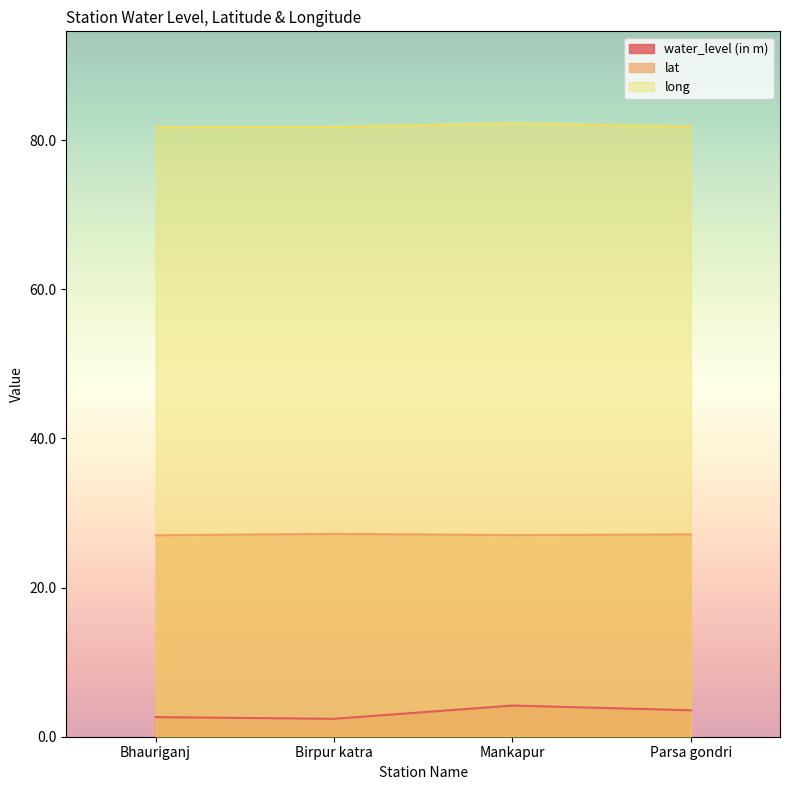

The value of long at Bhauriganj is 81.7. True or false?

True